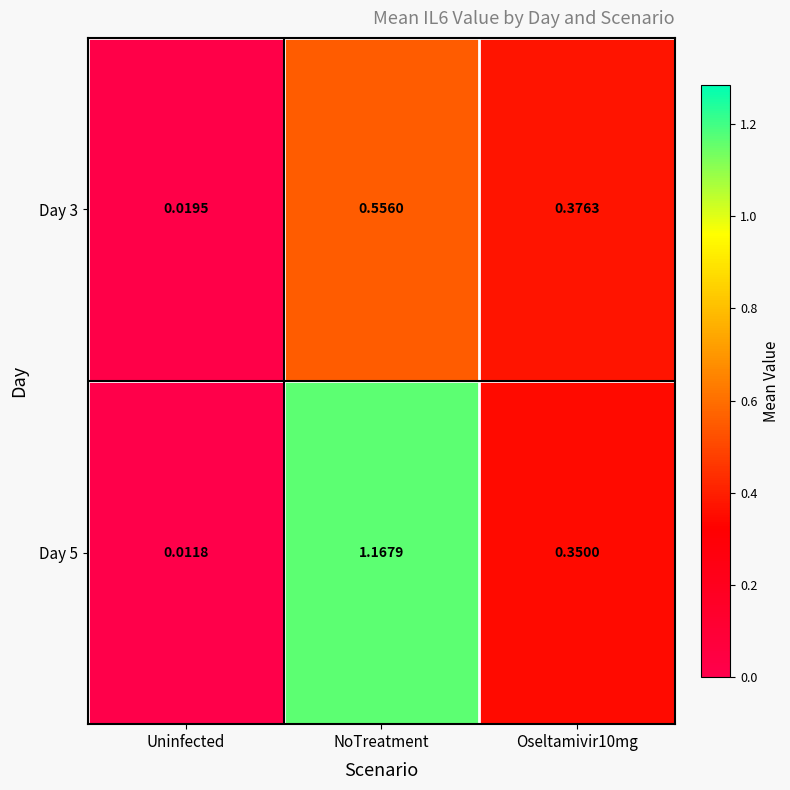

Is the value of Day 5 at Oseltamivir10mg greater than the value of Day 3 at NoTreatment?

No